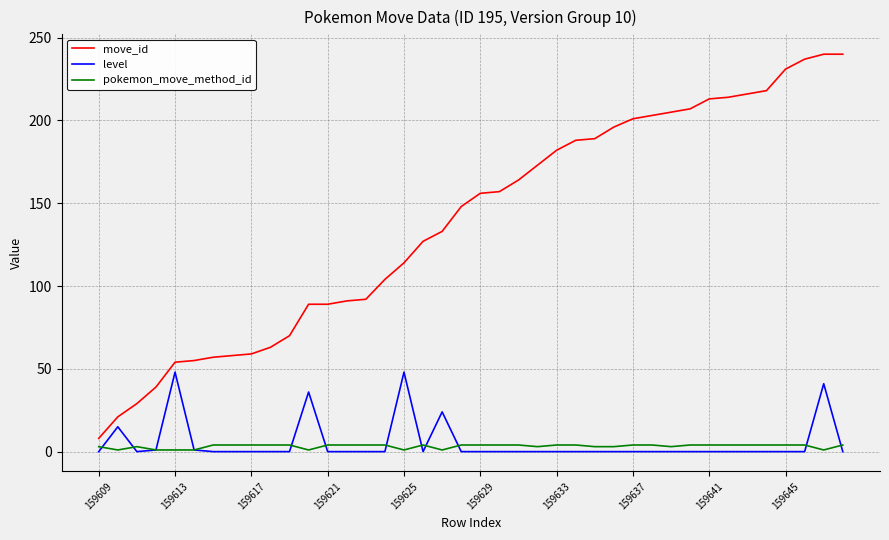

Does the chart have visible grid lines?

Yes